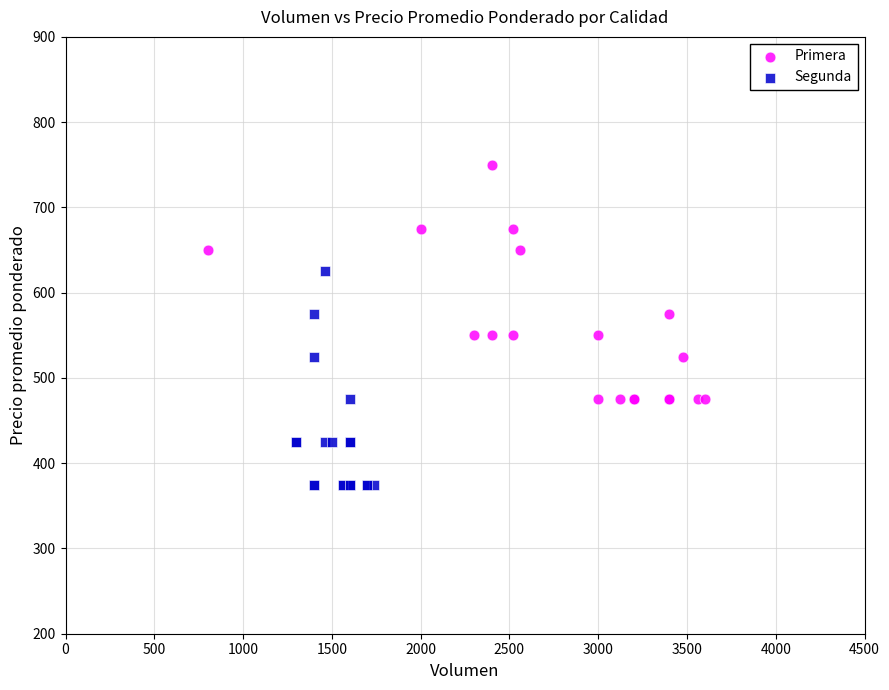

Which series has the largest Y range (max minus min)?

Primera